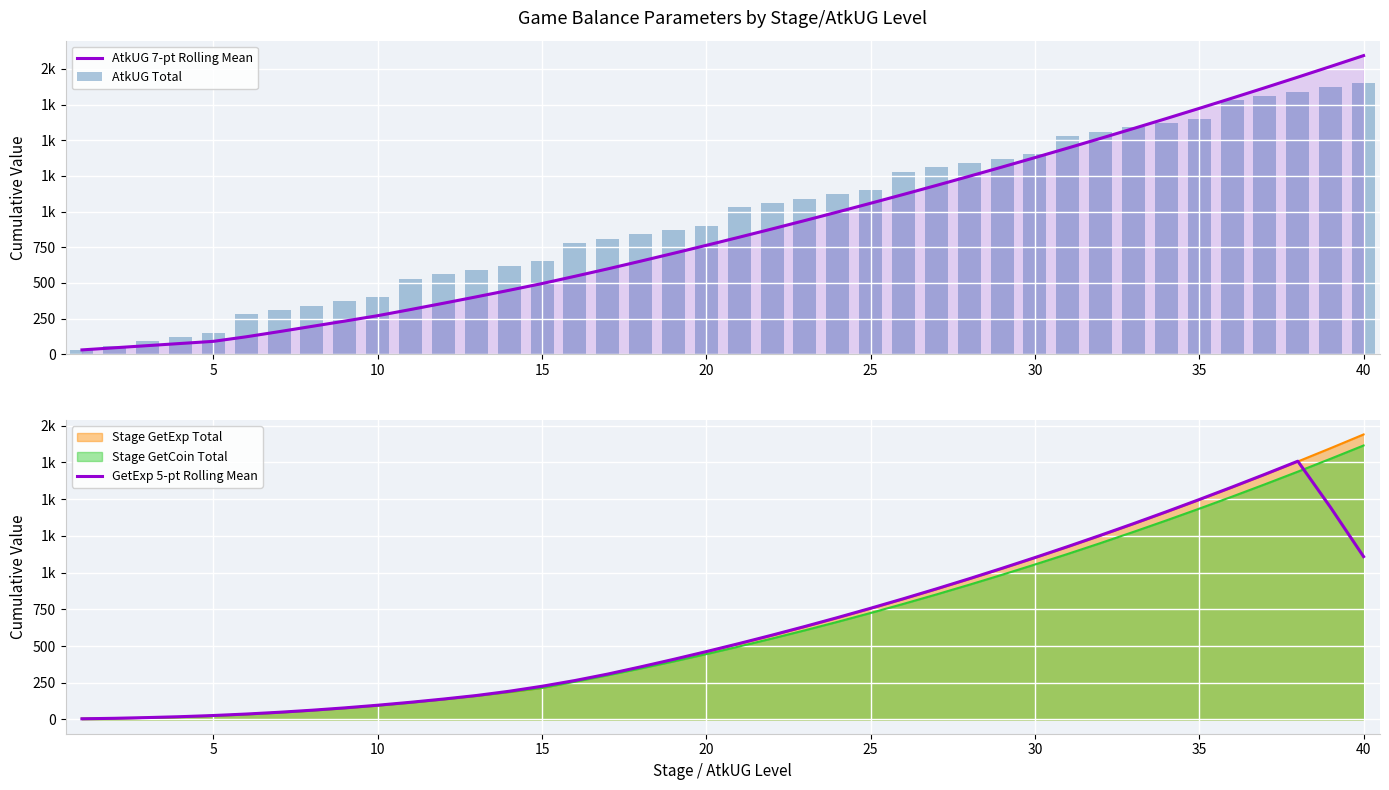

What is the difference between the maximum and minimum values in the GetExp 5-pt Rolling Mean series?

1753.4